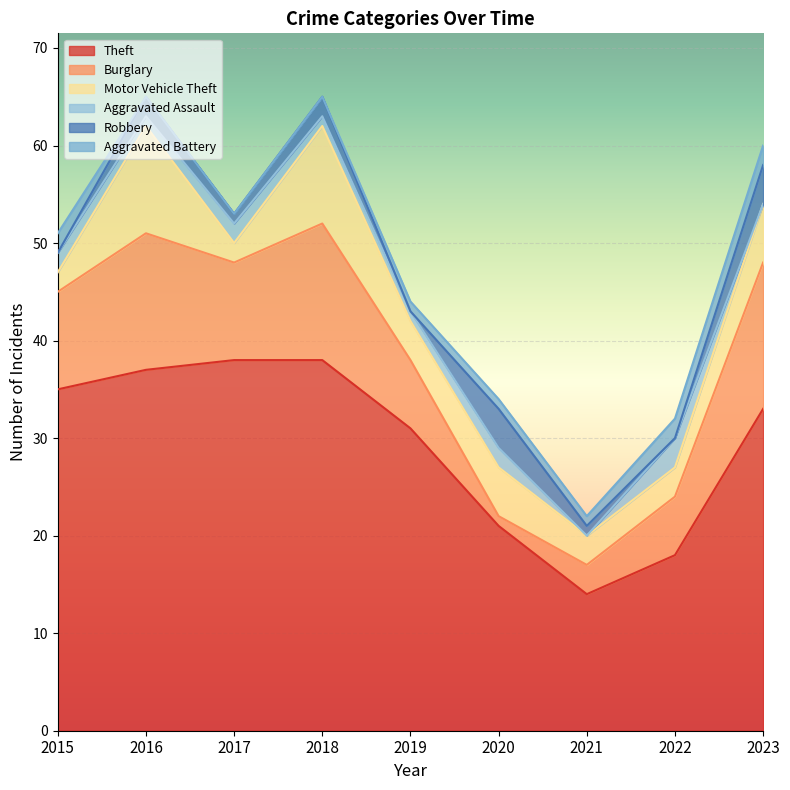

What is the value of the Theft point at the 9th from the left?

33